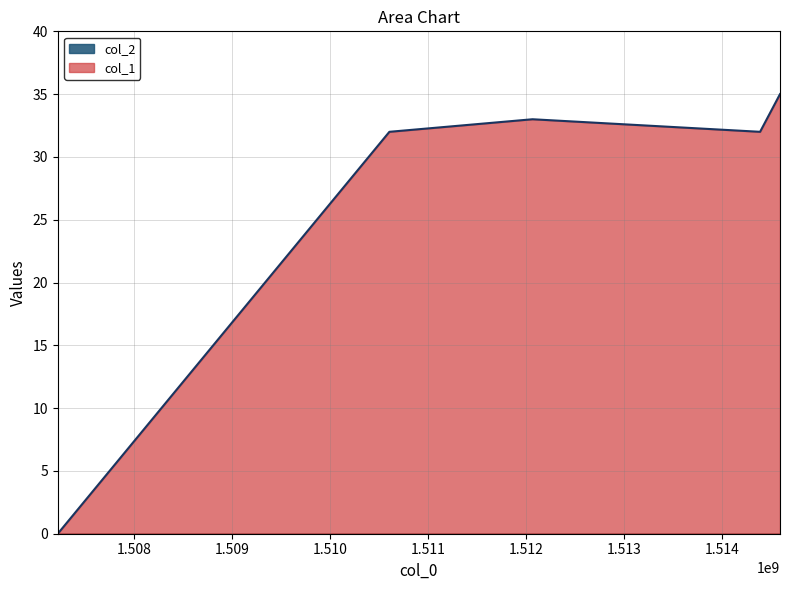

What is the sum of the values at 1514389260 and 1507217921?

32